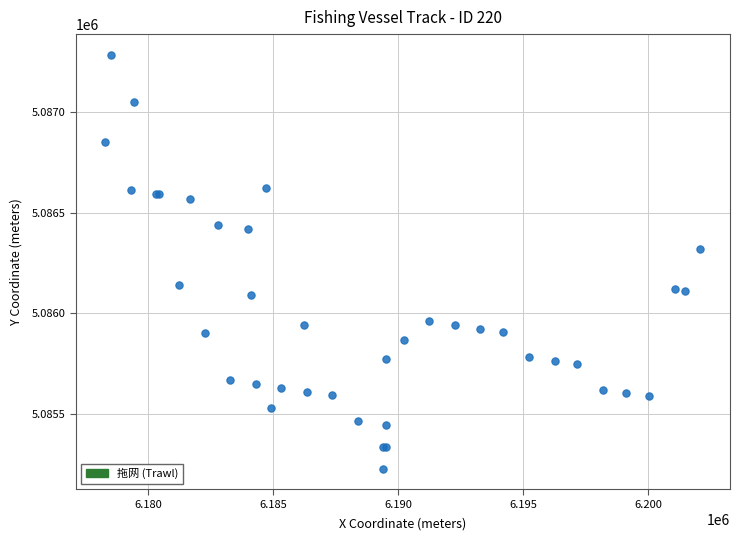

What Y value in the scatter plot is closest to 5086256?

5086319.6